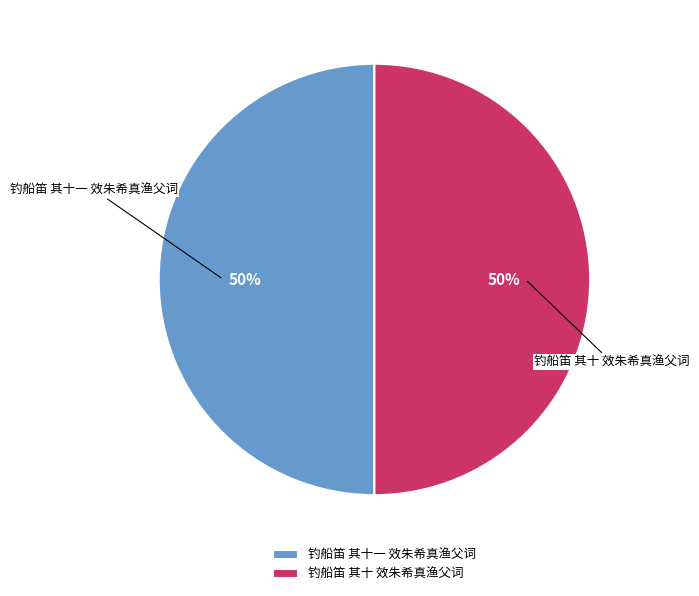

What is the ratio of the value at 钓船笛 其十 效朱希真渔父词 to the value at 钓船笛 其十一 效朱希真渔父词?

1.0